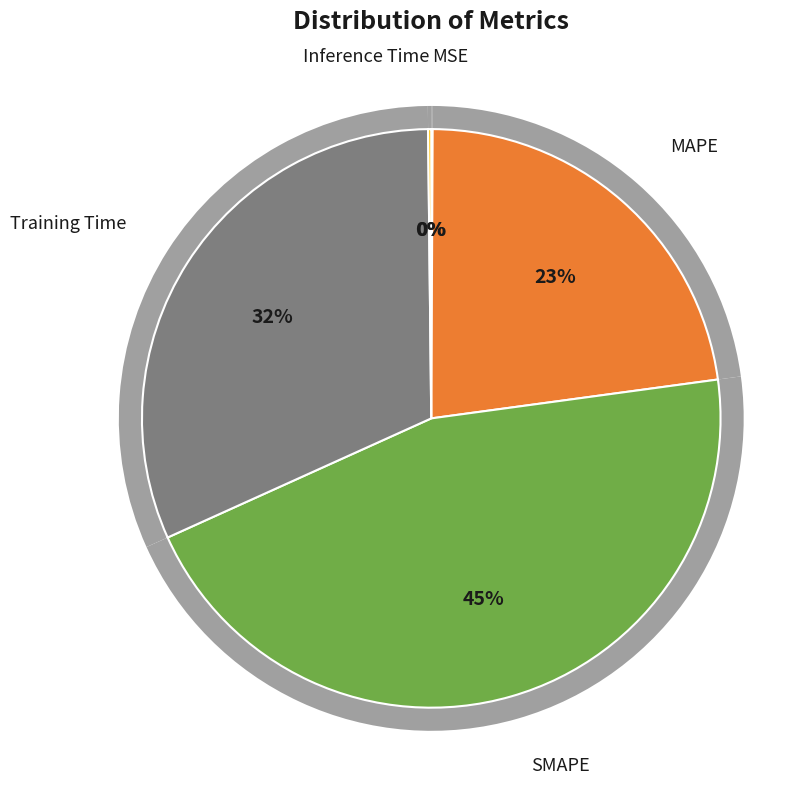

The MSE slice represents 7% of the pie. True or false?

False